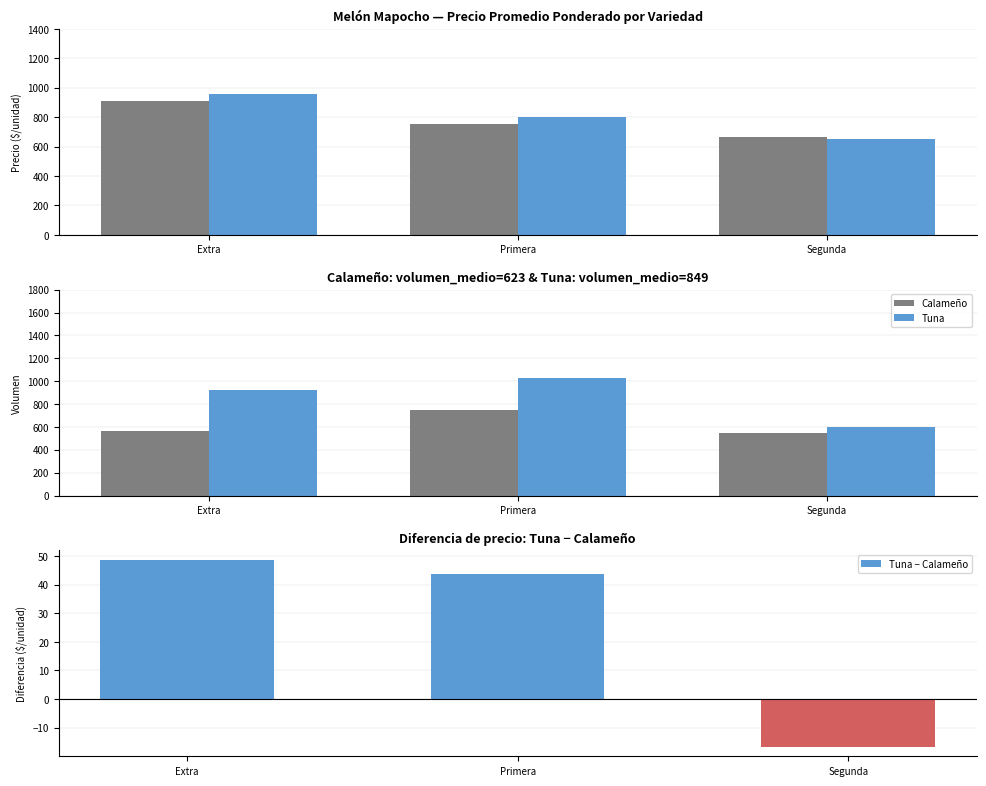

At how many categories does at least one series exceed 580?

3